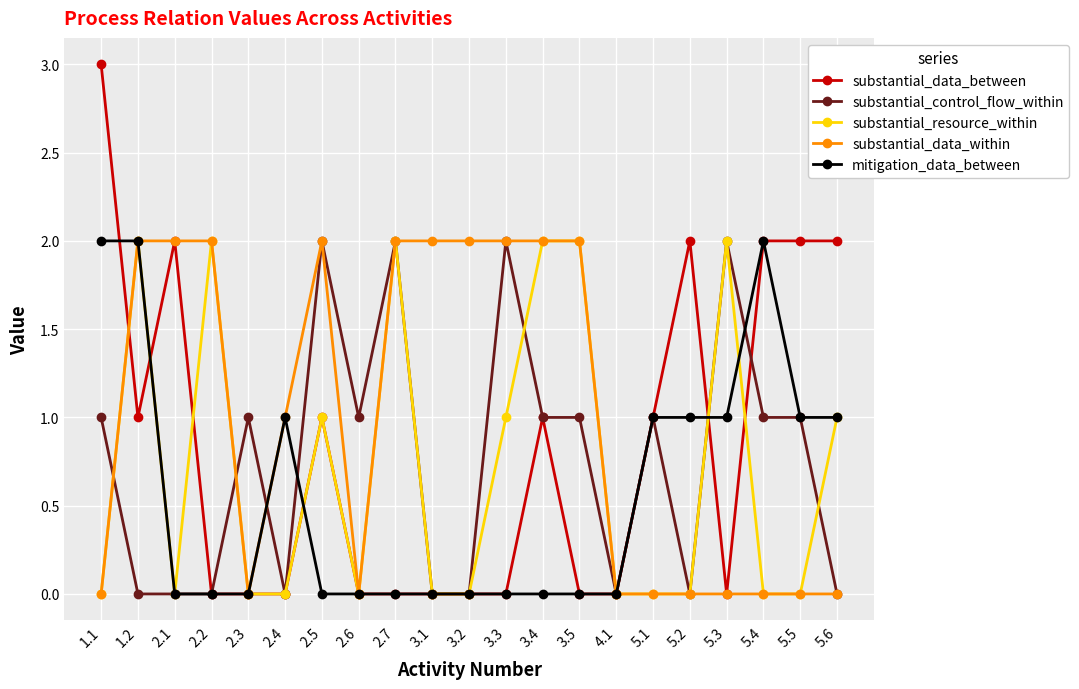

How many lines are shown in the chart?

5